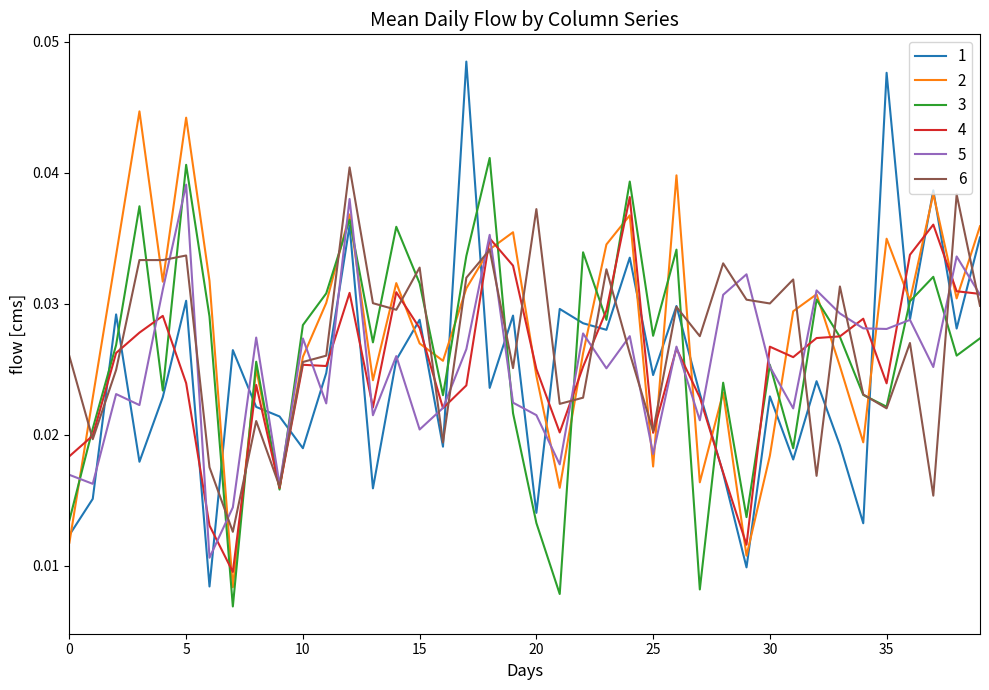

True or false: 2 and 4 cross at least once.

True